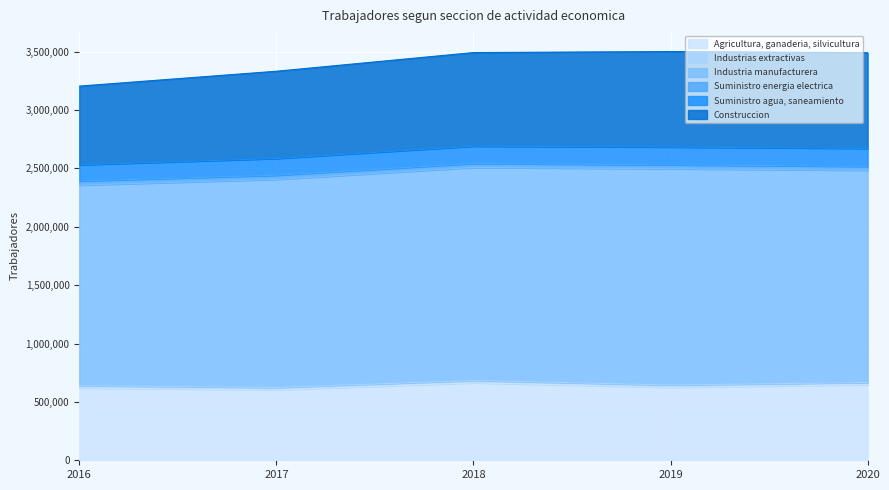

True or false: Construccion and Industrias extractivas intersect in this chart.

False